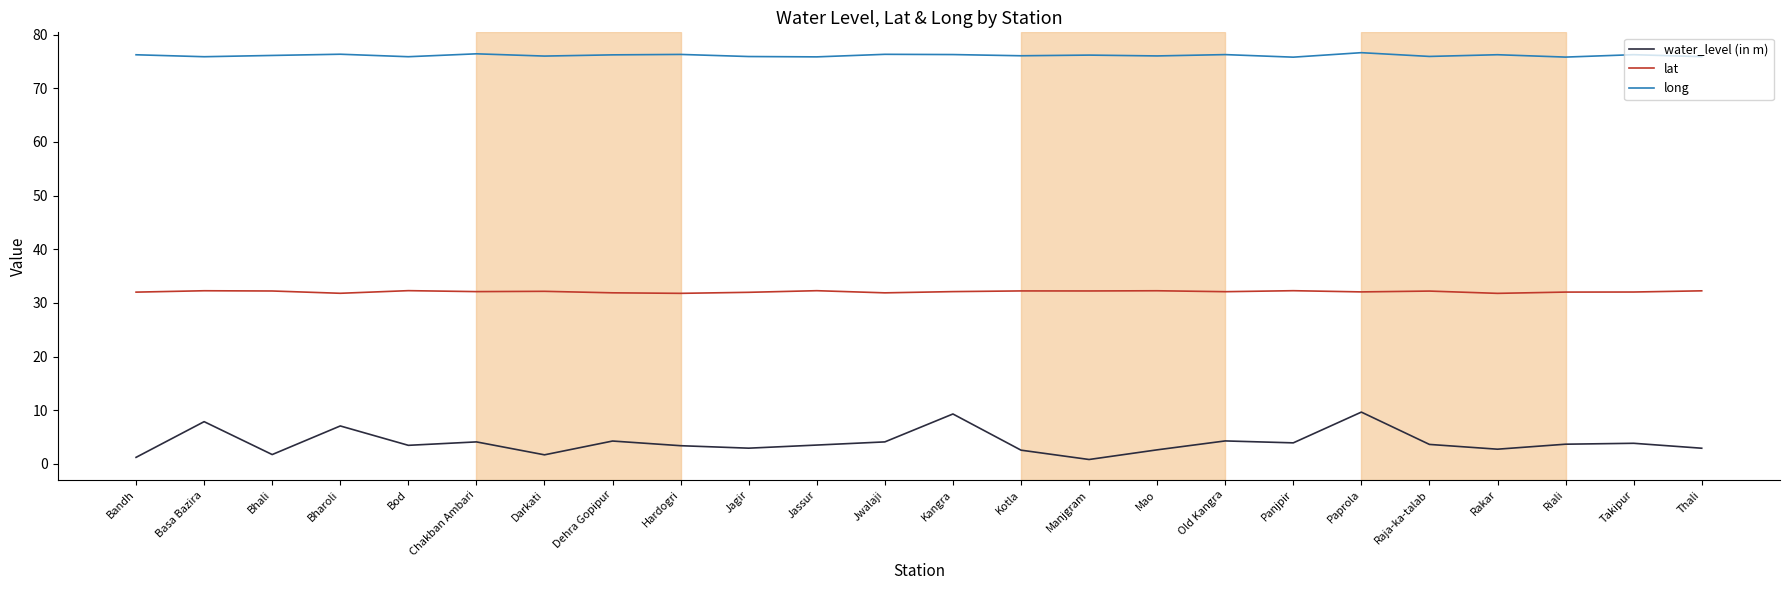

What is the difference between the maximum and second lowest values in the lat series?

0.5